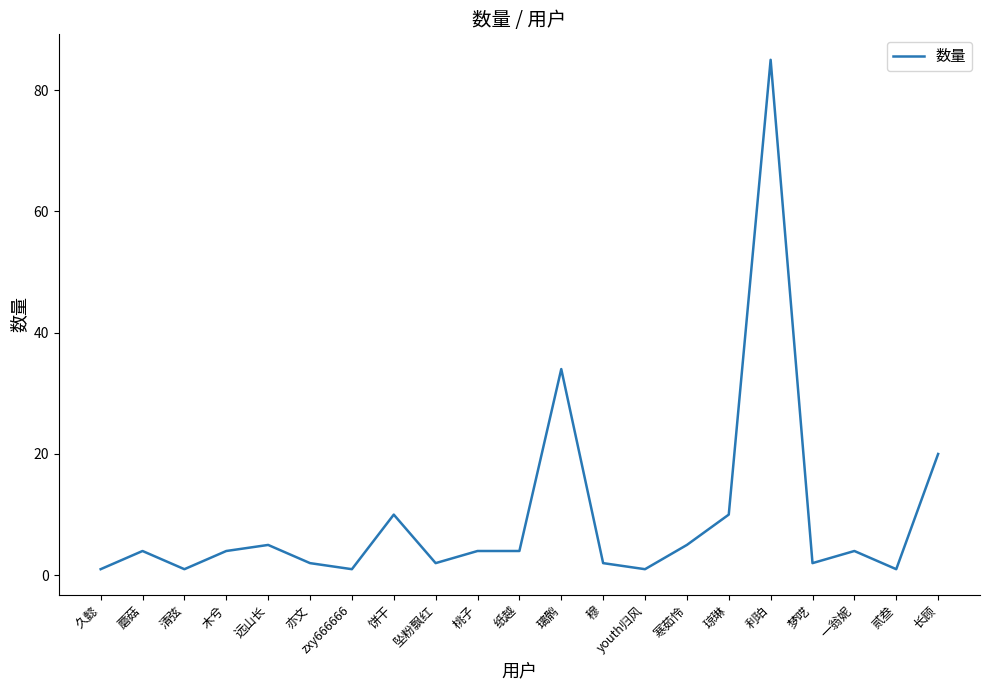

Reading left to right, list all the values displayed in this chart.

1	4	1	4	5	2	1	10	2	4	4	34	2	1	5	10	85	2	4	1	20